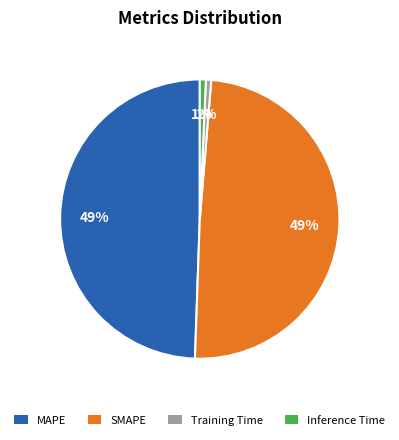

How many slices are in this pie chart?

4